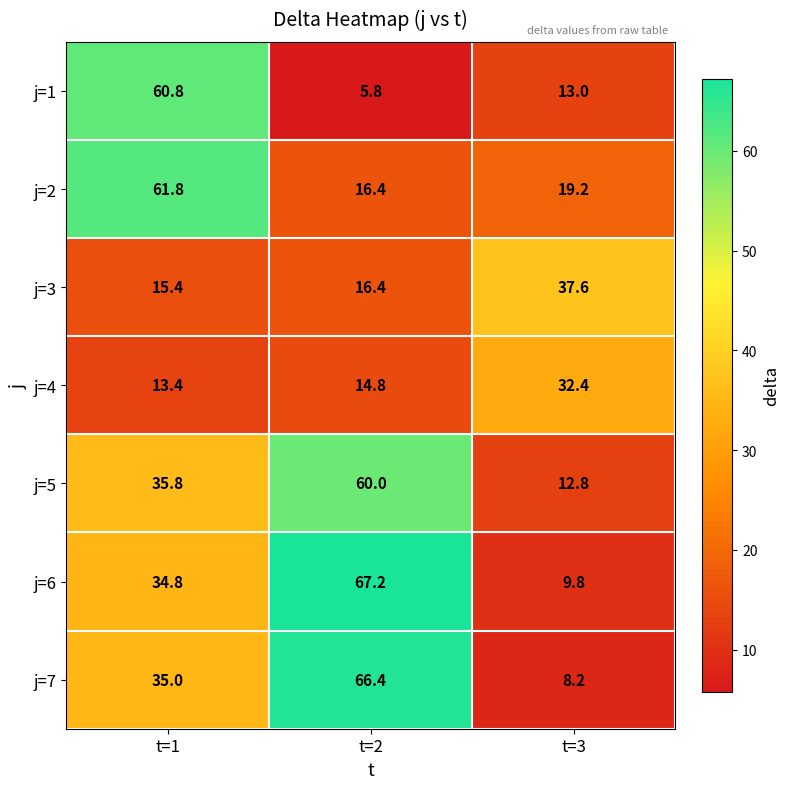

List the series in order of their peak value, highest first.

j=6, j=7, j=2, j=1, j=5, j=3, j=4